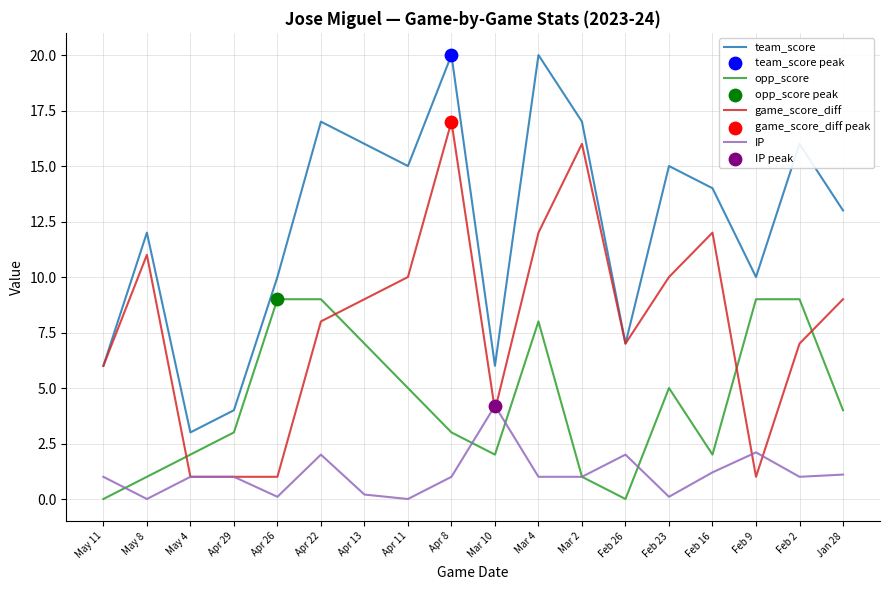

Between Apr 29 and Apr 13, which series saw the biggest shift?

team_score